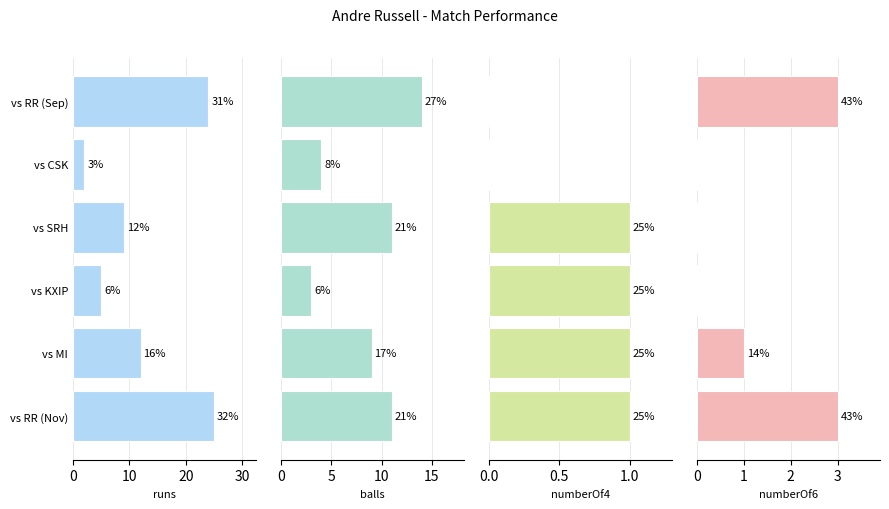

How many bars are there in total?

24